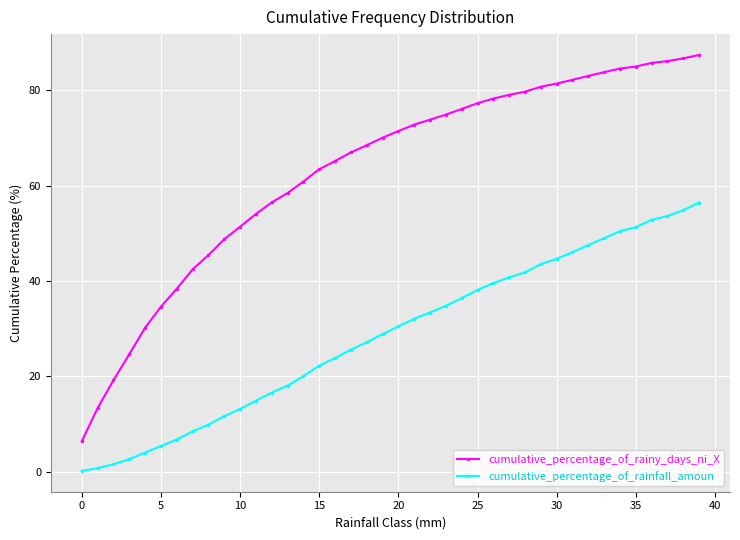

List the series in order of their peak value, lowest first.

cumulative_percentage_of_rainfall_amoun, cumulative_percentage_of_rainy_days_ni_X